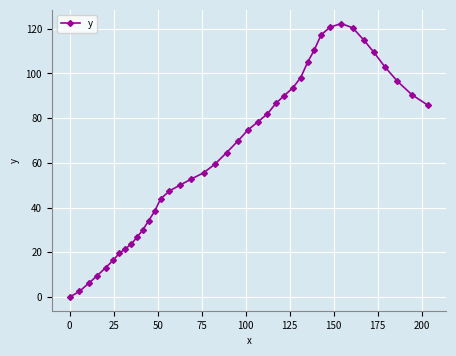

How many series are shown in this chart?

1